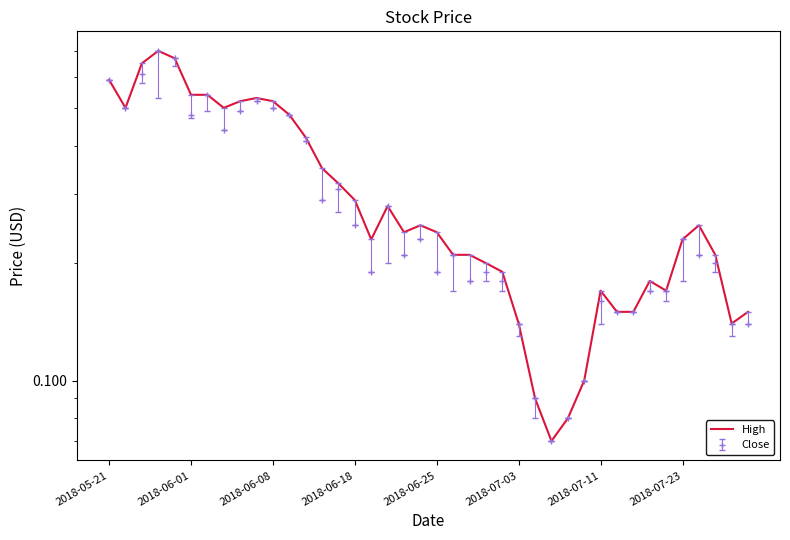

What is the value of the 12th point from the left?

0.5